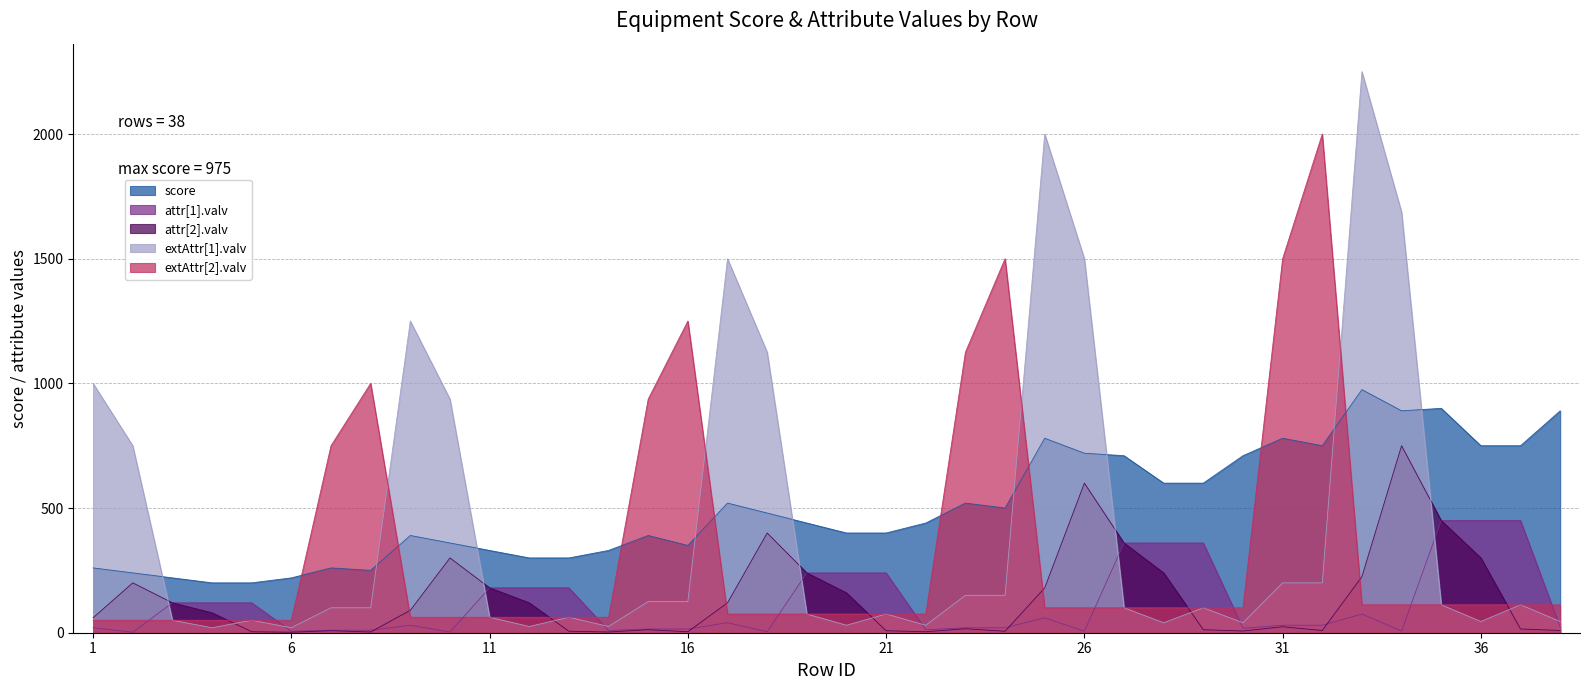

In extAttr[2].valv, how many points are higher than both neighbors (excluding endpoints)?

4